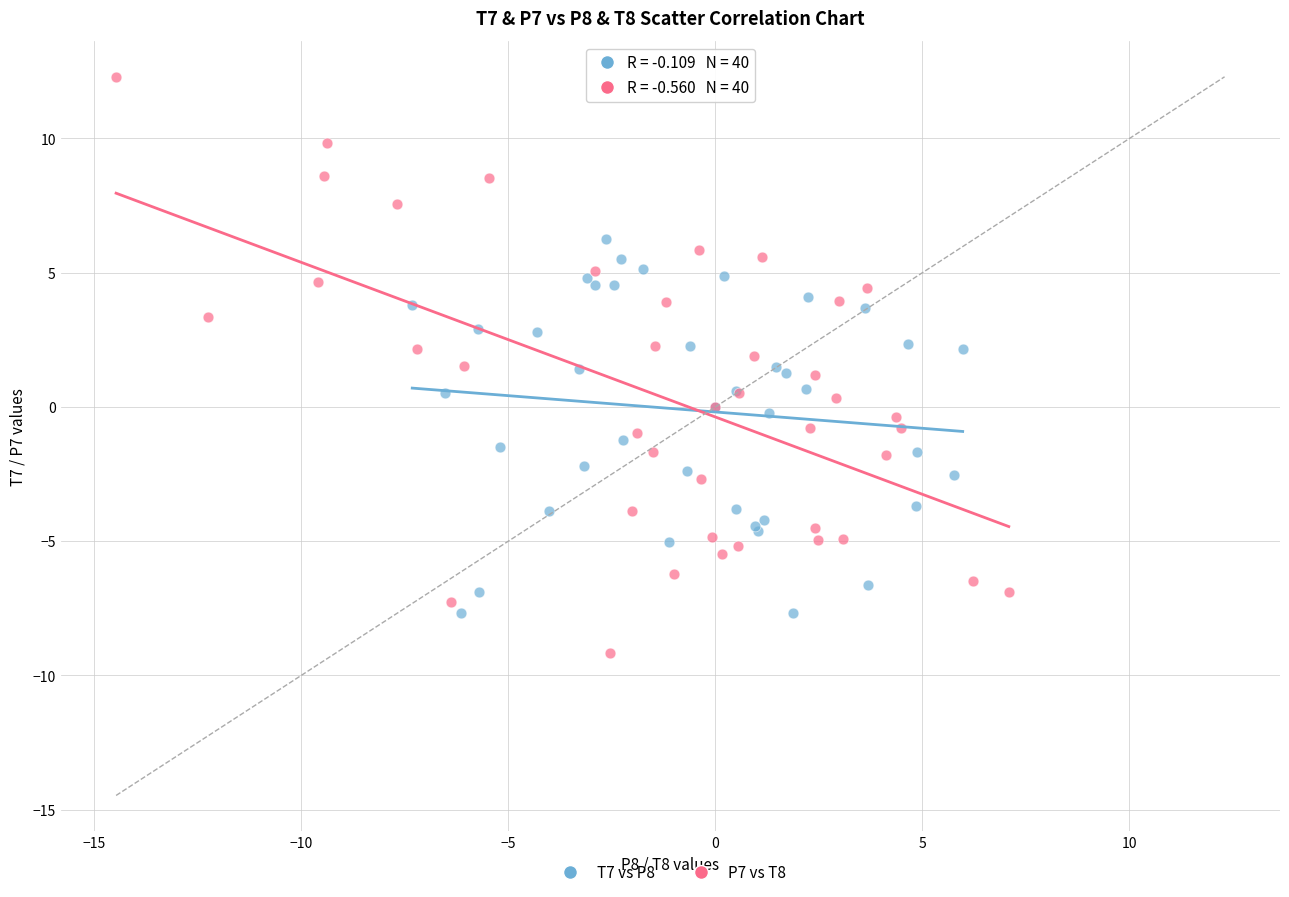

Which series contains the highest Y value?

P7 vs T8